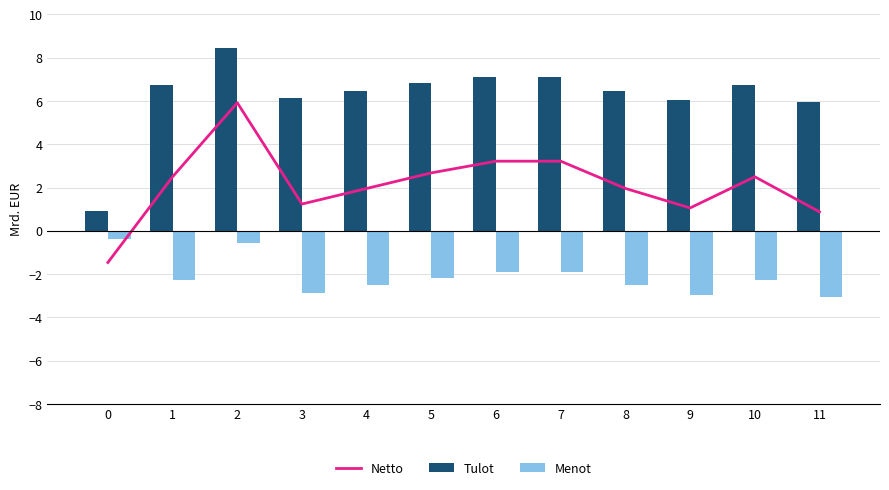

What is the difference between the Netto values at 6 and 3?

2.0